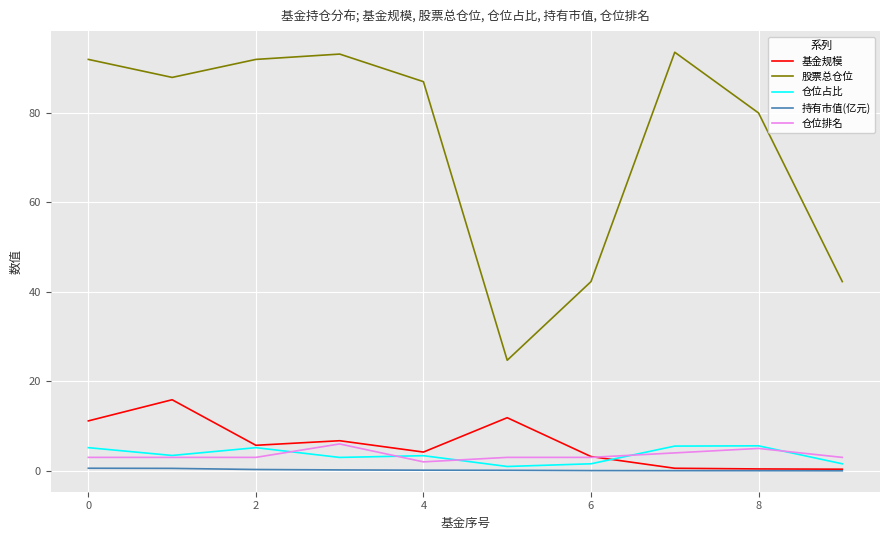

True or false: 持有市值(亿元) and 仓位排名 cross at least once.

False